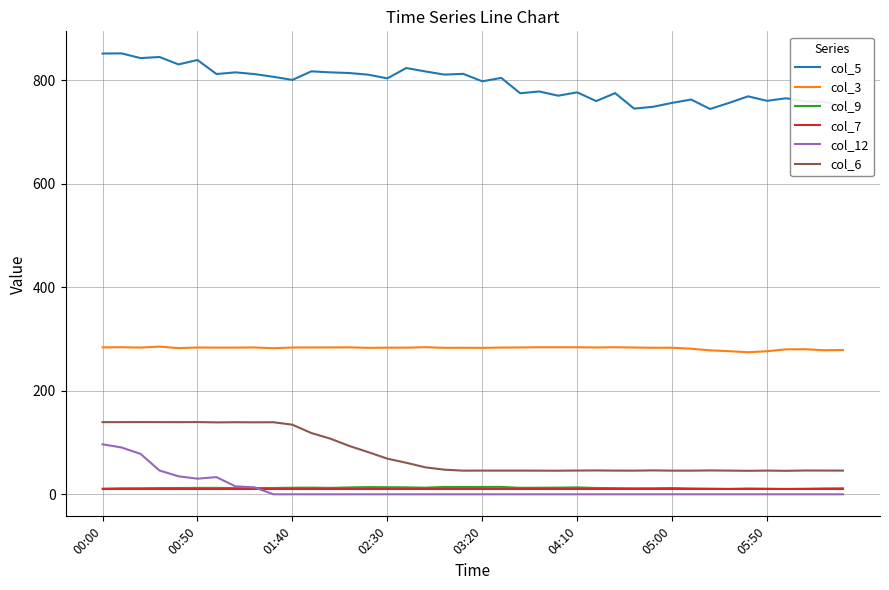

True or false: col_3 and col_6 cross at least once.

False